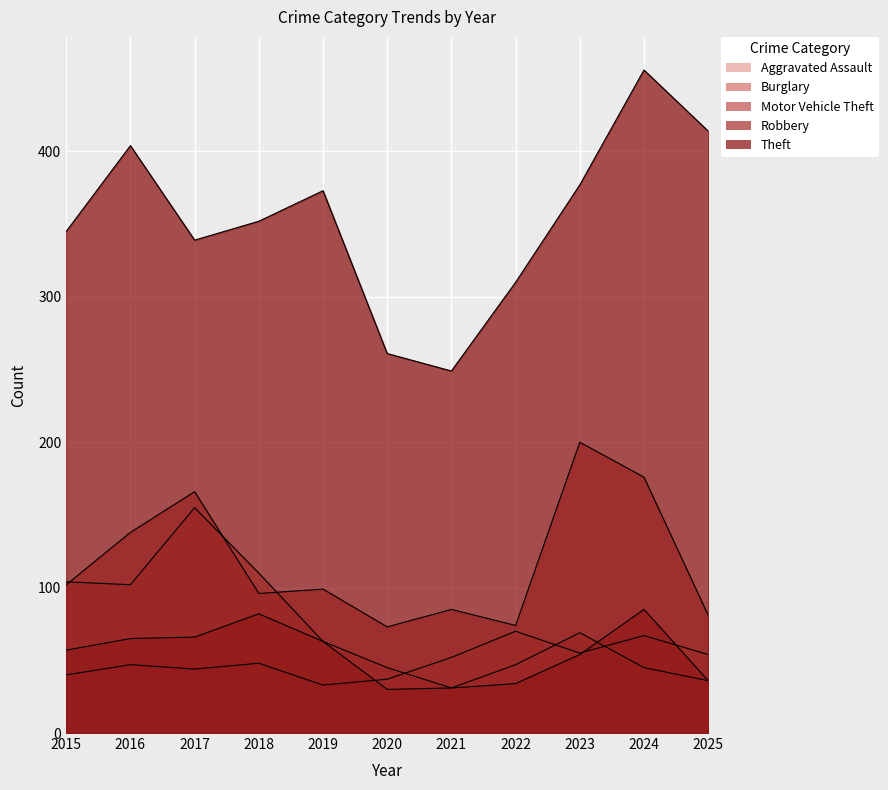

Which series changed the most between 2022 and 2024?

Theft